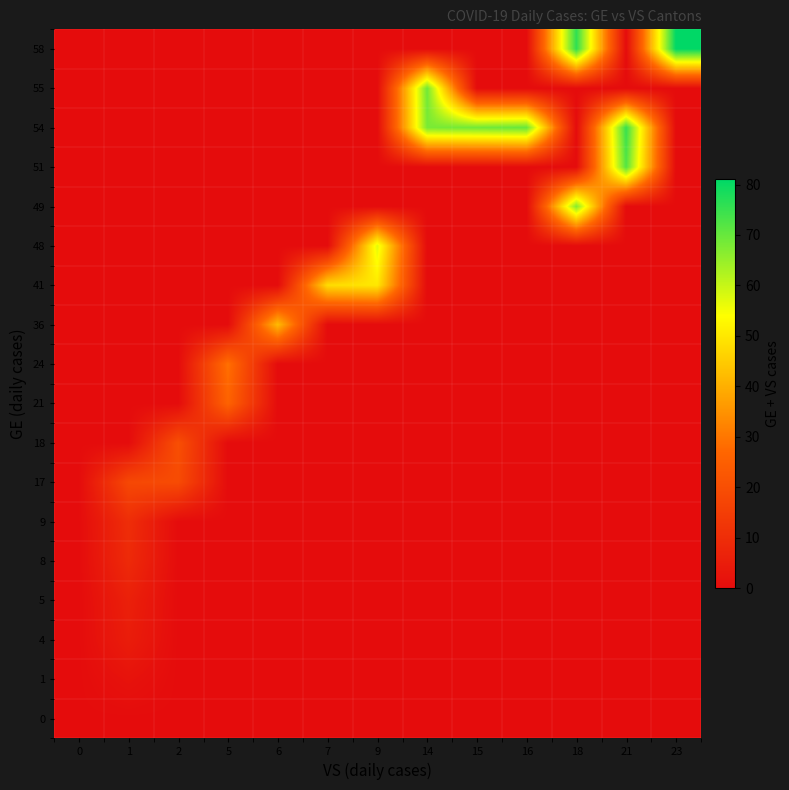

Rank the series by their maximum value, from highest to lowest.

58, 54, 51, 55, 49, 48, 41, 36, 24, 21, 18, 17, 9, 8, 5, 4, 1, 0